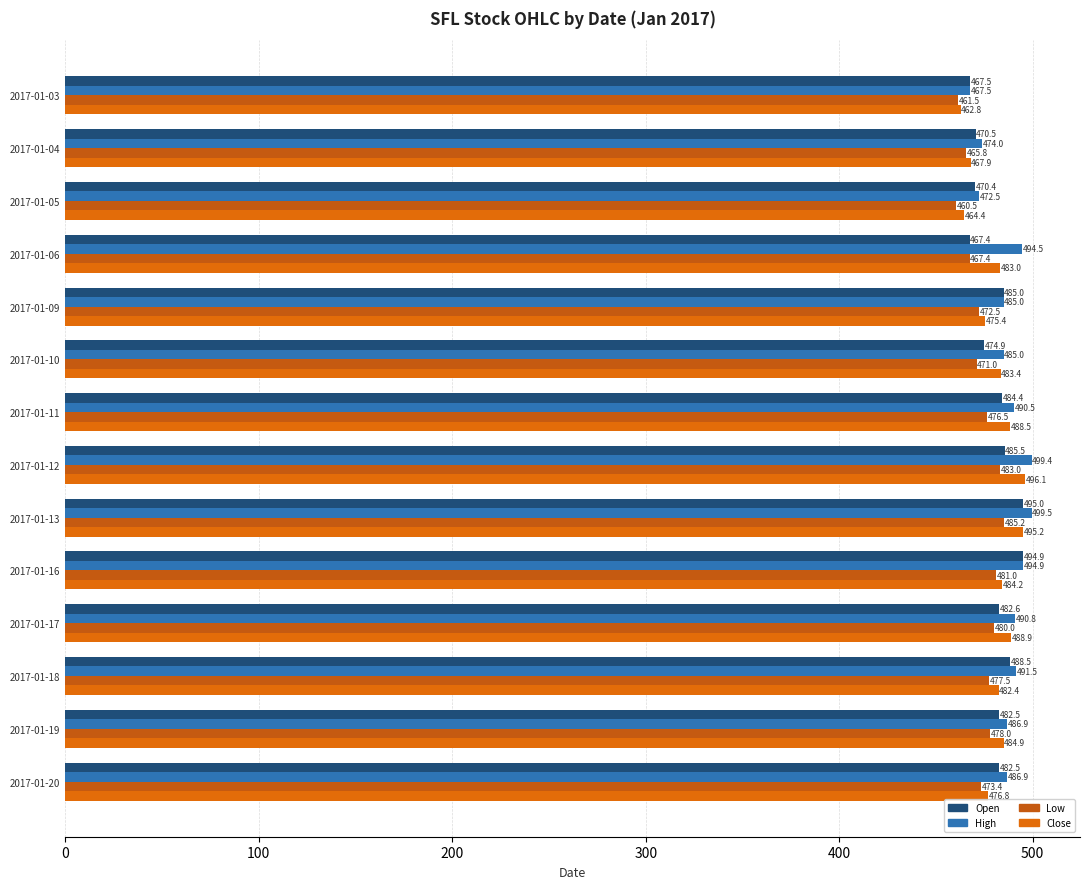

Count the number of categories in the chart.

14